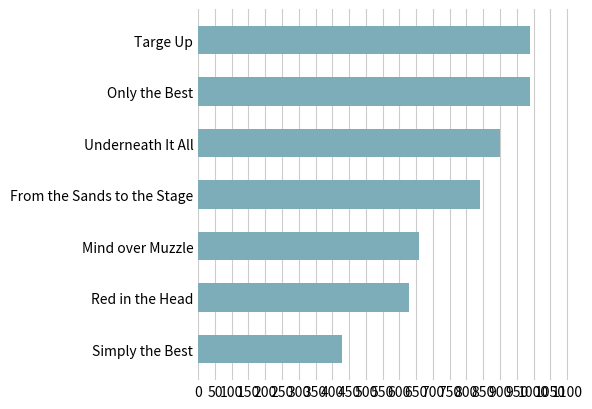

What is the maximum value shown in the chart?

990